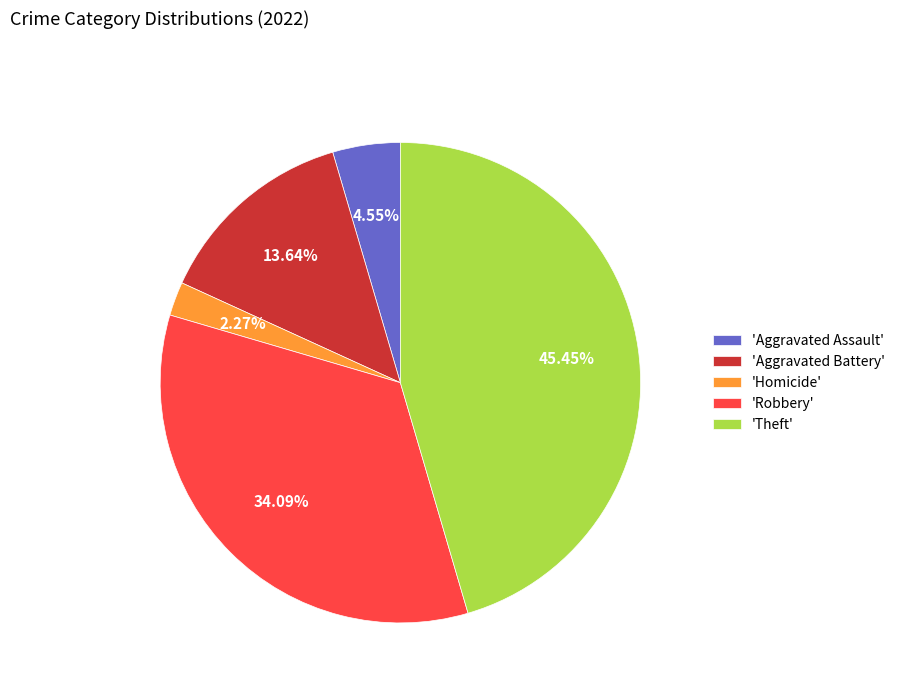

Which has a higher value, 'Aggravated Assault' or 'Homicide'?

'Aggravated Assault'